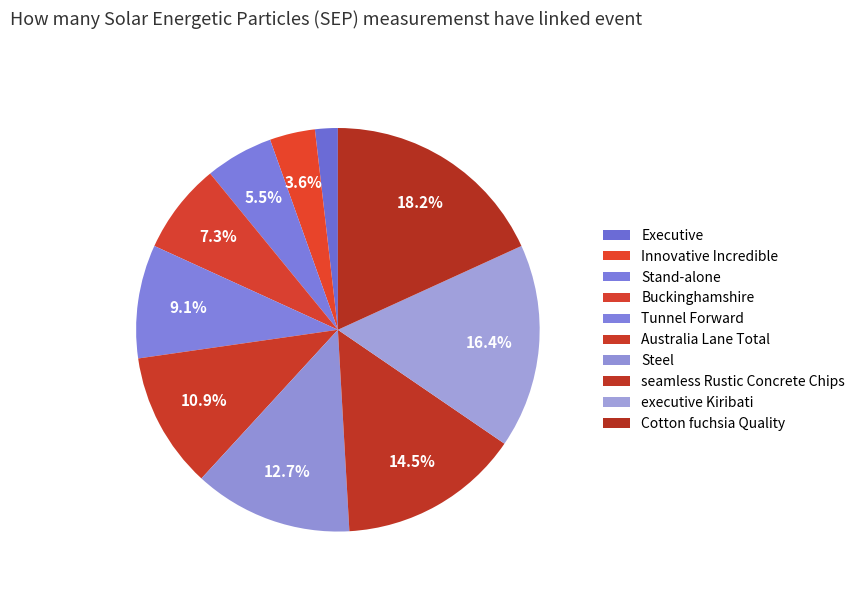

Count the number of slices in the pie.

10